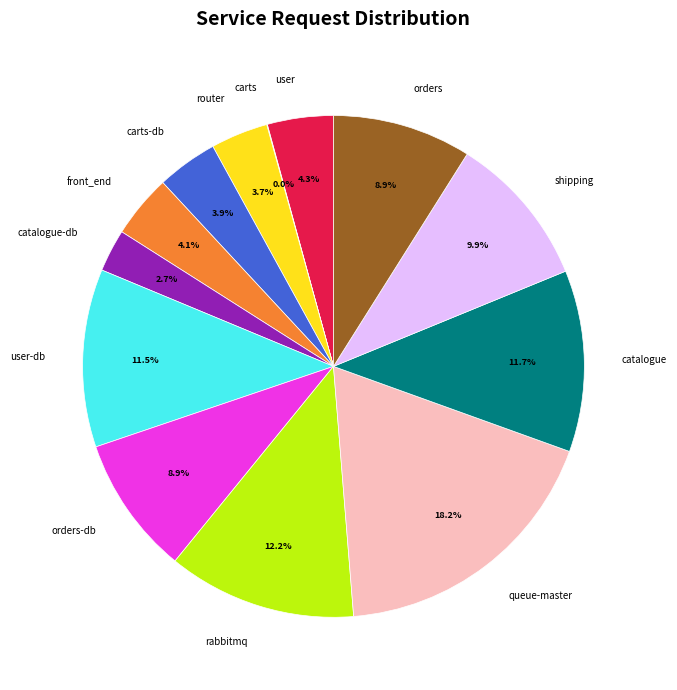

Is there any slice that represents more than half of the pie?

No